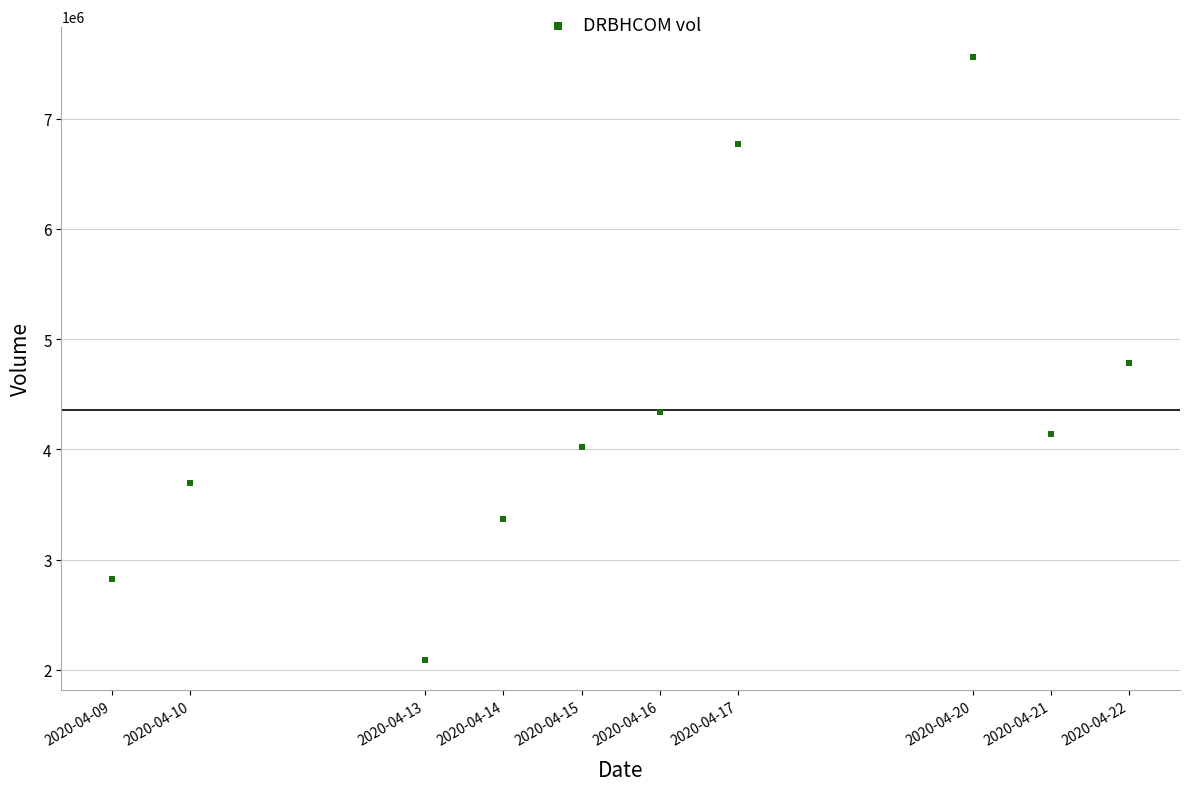

What is the average Y value?

4360170